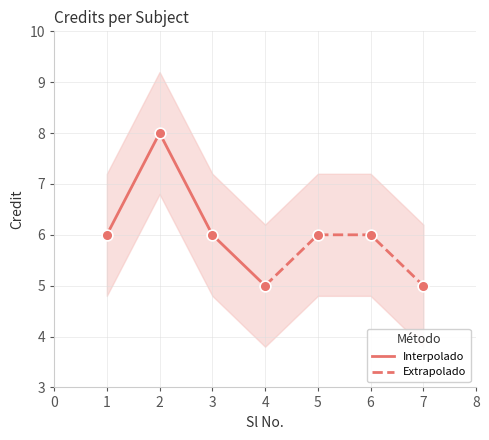

Which series reaches the maximum Y coordinate?

Interpolado